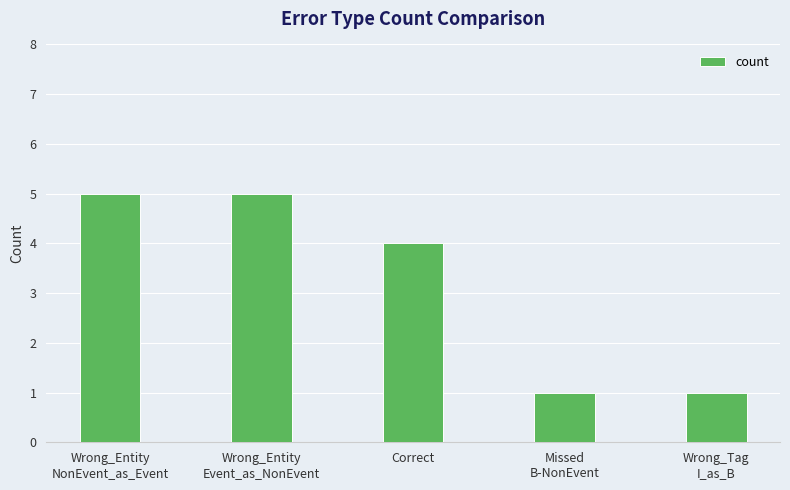

How many values are between 1 and 5?

5